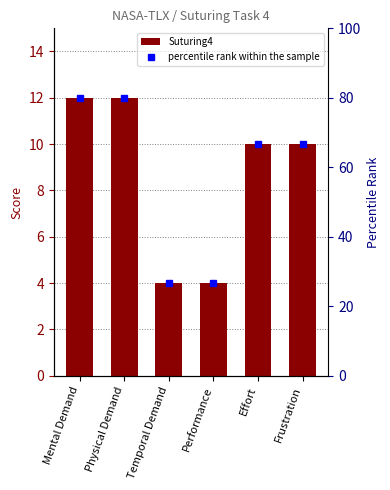

What is the greatest value displayed?

80.0